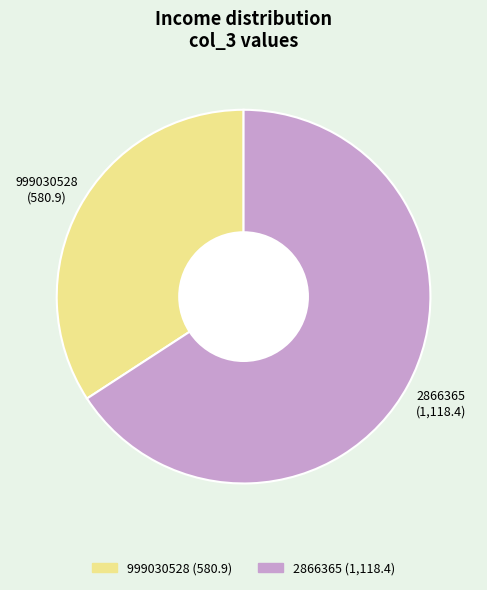

Do 999030528 and 2866365 together represent more than half of the pie?

Yes